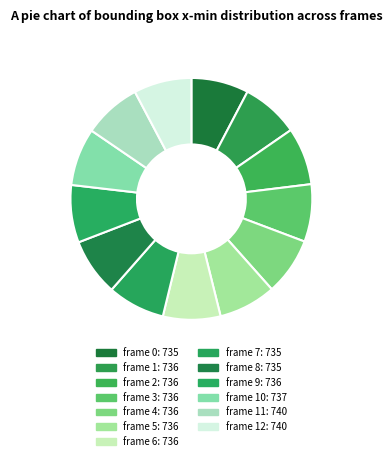

Count the number of slices in the pie.

13